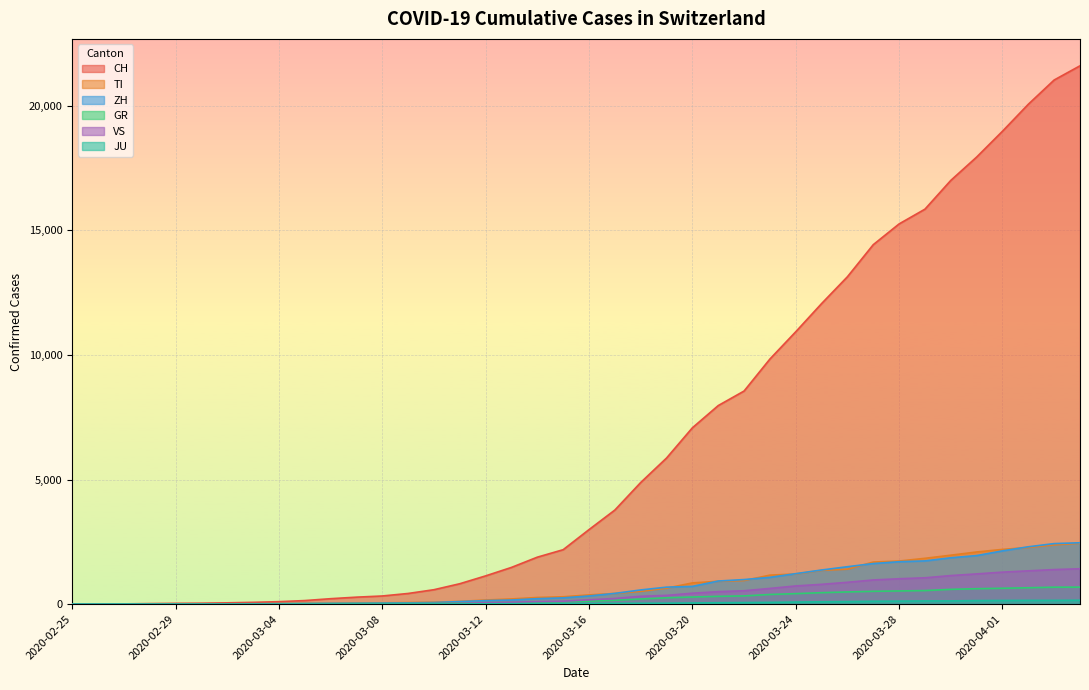

How many categories are shown in the chart?

40